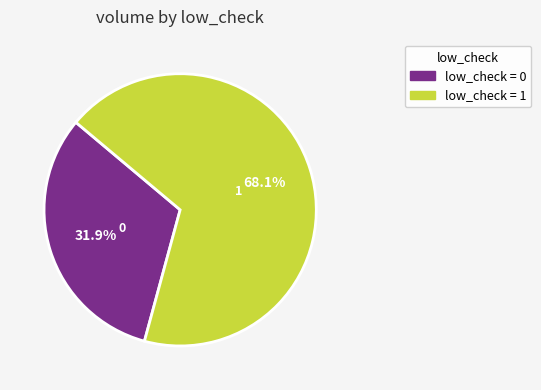

Is there any slice that represents more than half of the pie?

Yes